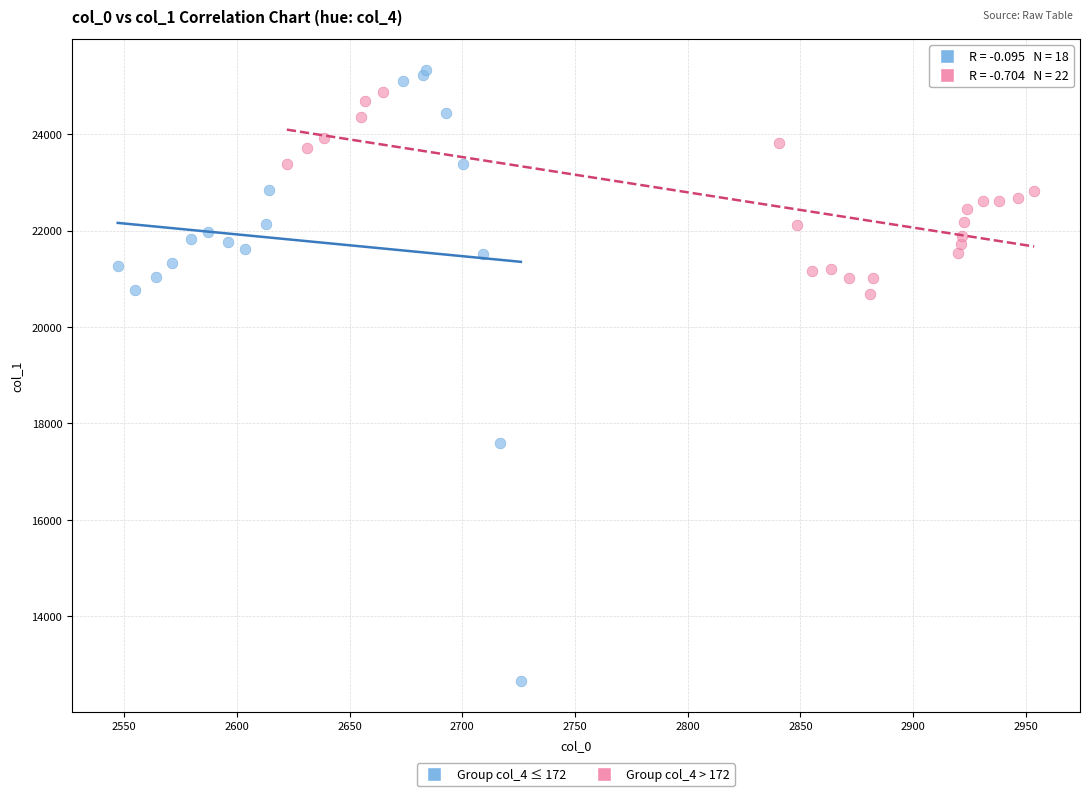

Which series contains the lowest Y value?

Group col_4 ≤ 172